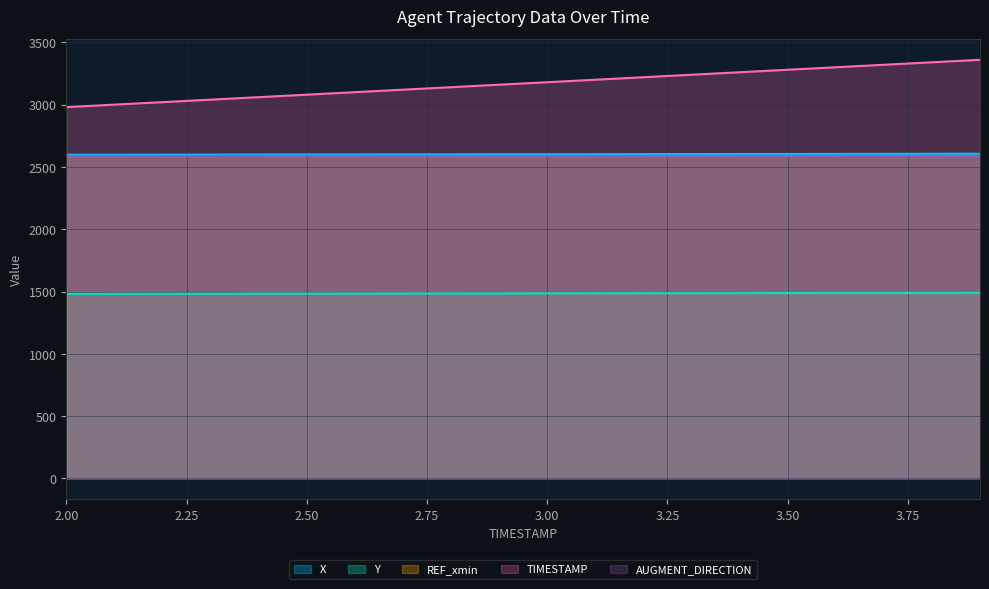

Where is Y nearest to the value 1485?

2.9